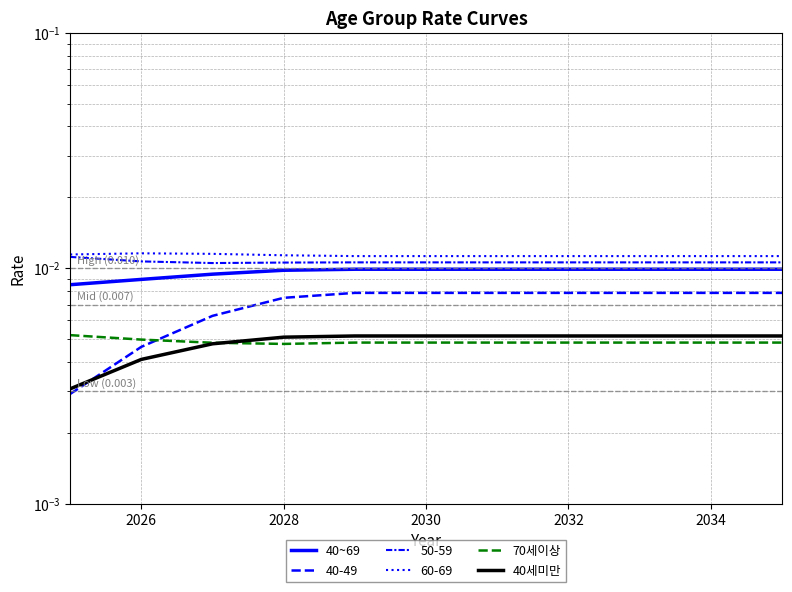

What are all the series names shown in the legend?

40~69, 70세이상, 40세미만